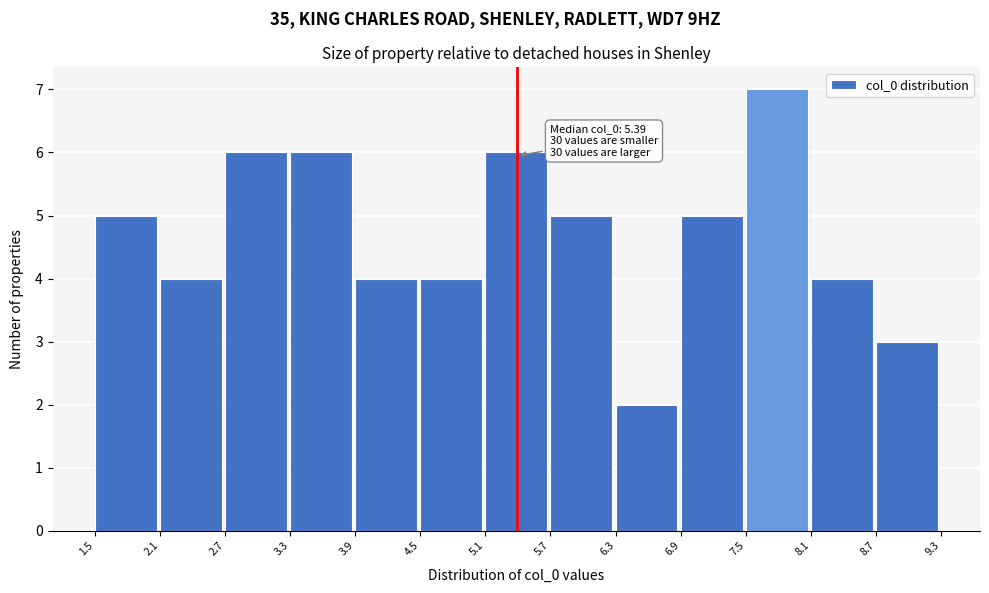

Over which range of the x-axis is the bar tallest?

7.5 to 8.1